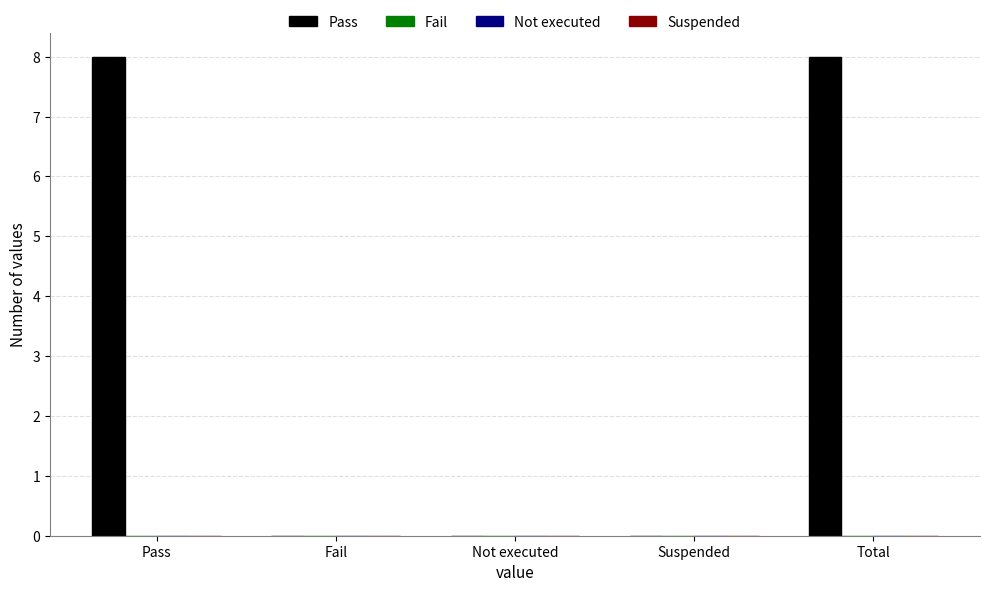

What is the maximum value shown in the chart?

8